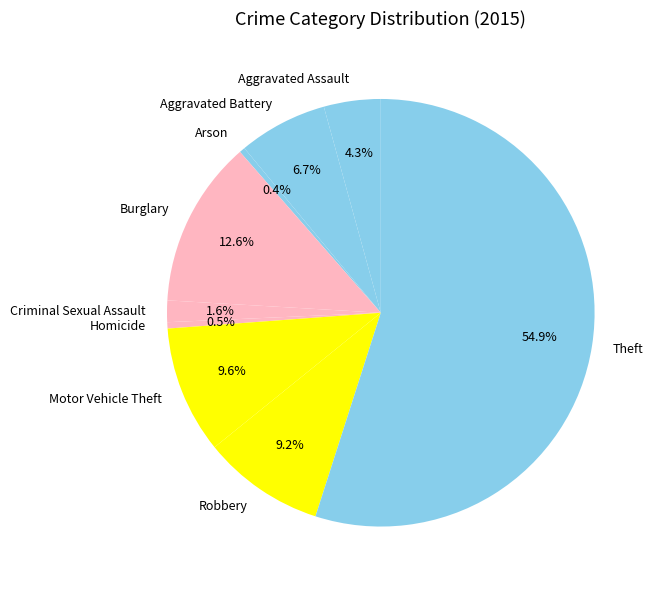

To the nearest percent, what portion does Aggravated Battery represent?

7%